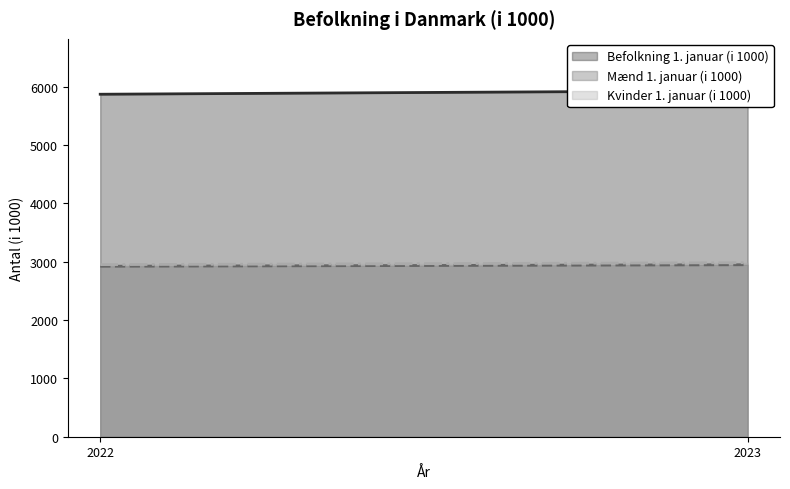

Reading right to left, transcribe all the data shown in this chart.

Befolkning 1. januar (i 1000): 5933	5873
Mænd 1. januar (i 1000): 2949	2923
Kvinder 1. januar (i 1000): 2984	2951